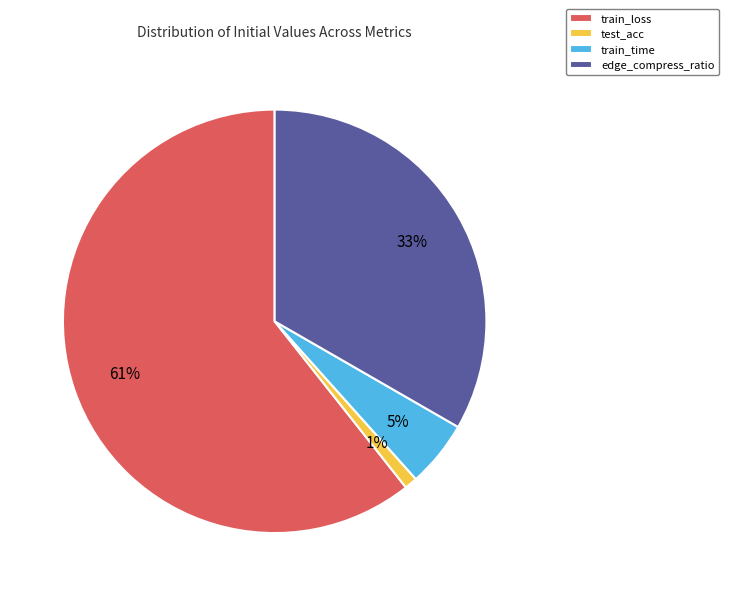

True or false: test_acc accounts for 1% of the total.

True